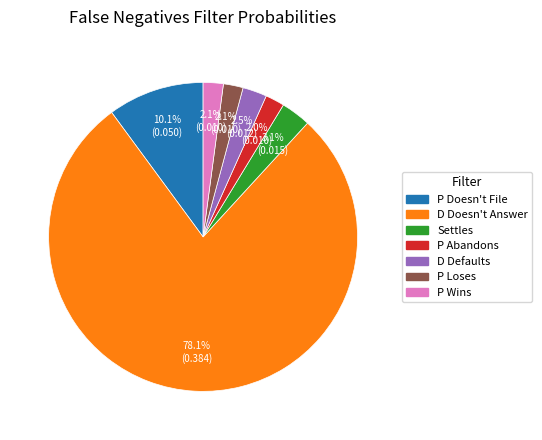

Which category has the biggest portion of the pie?

D Doesn't Answer